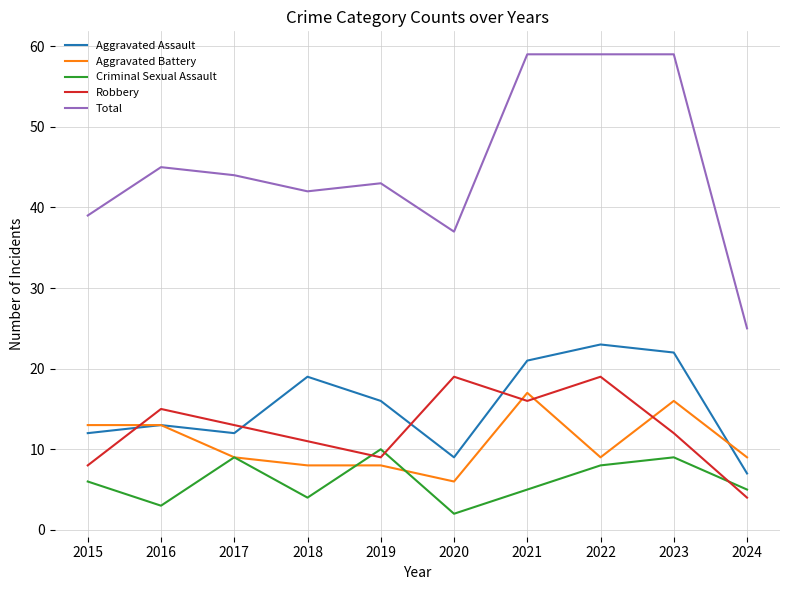

The Robbery series shows 25 at 2016. True or false?

False